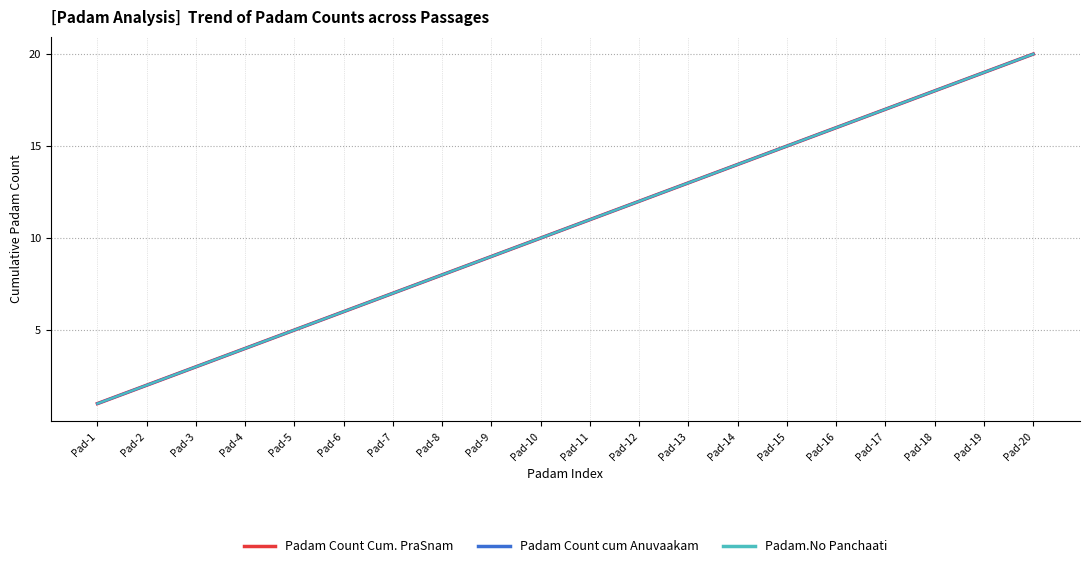

Is it true that Padam Count cum Anuvaakam equals 7 at Pad-7?

True